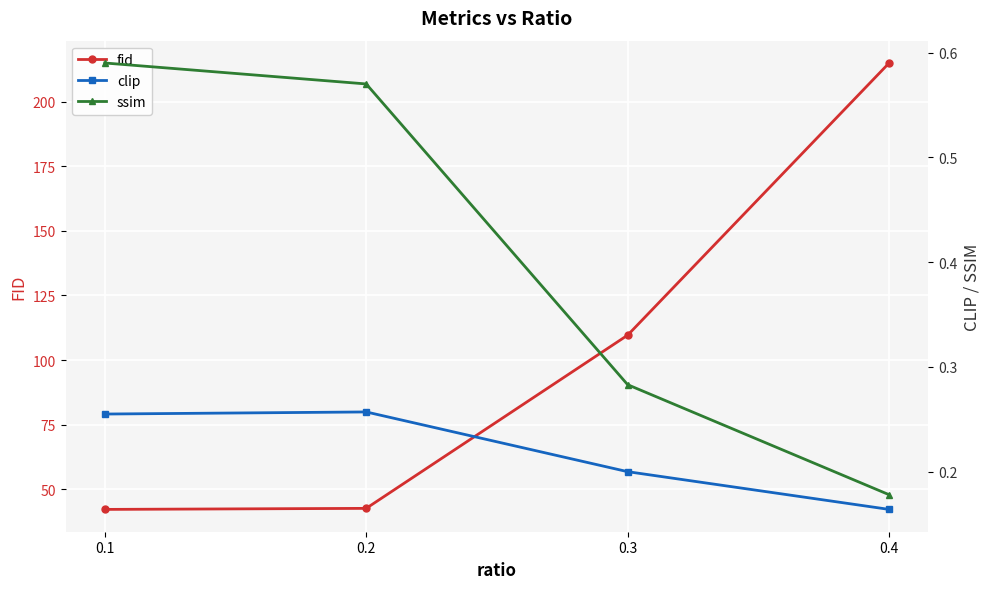

Reading left to right, list all the values displayed in this chart.

fid: 42.2	42.6	109.7	215.0
clip: 0.3	0.3	0.2	0.2
ssim: 0.6	0.6	0.3	0.2